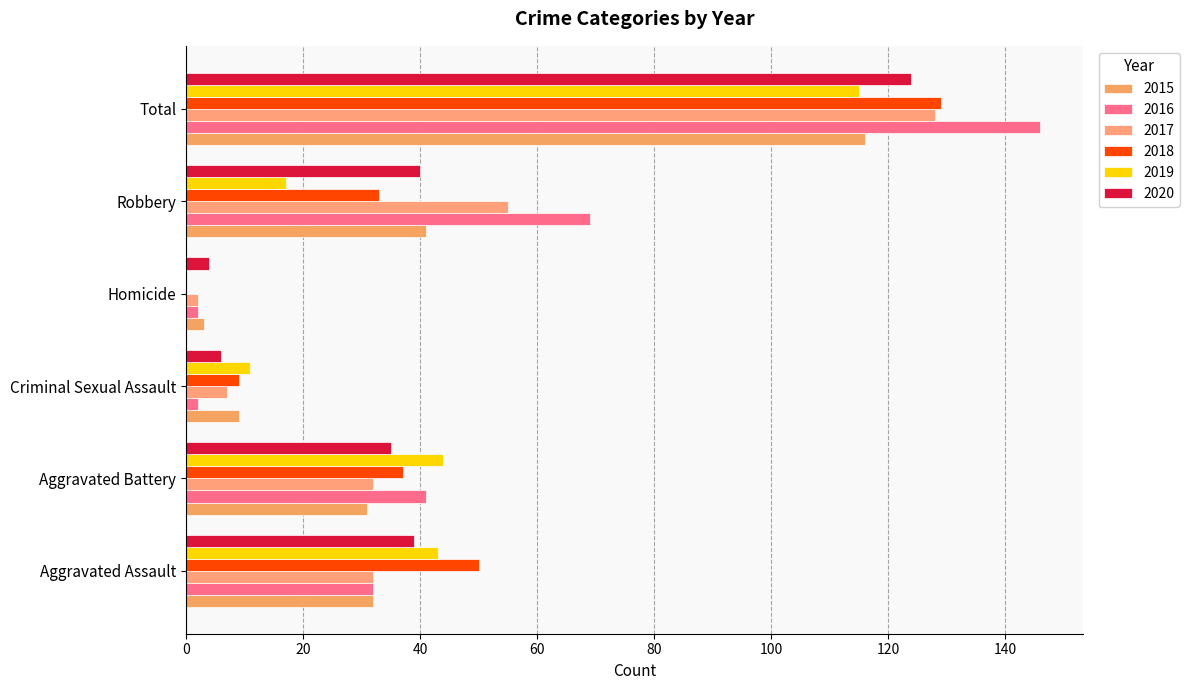

How many data points does each series have?

6